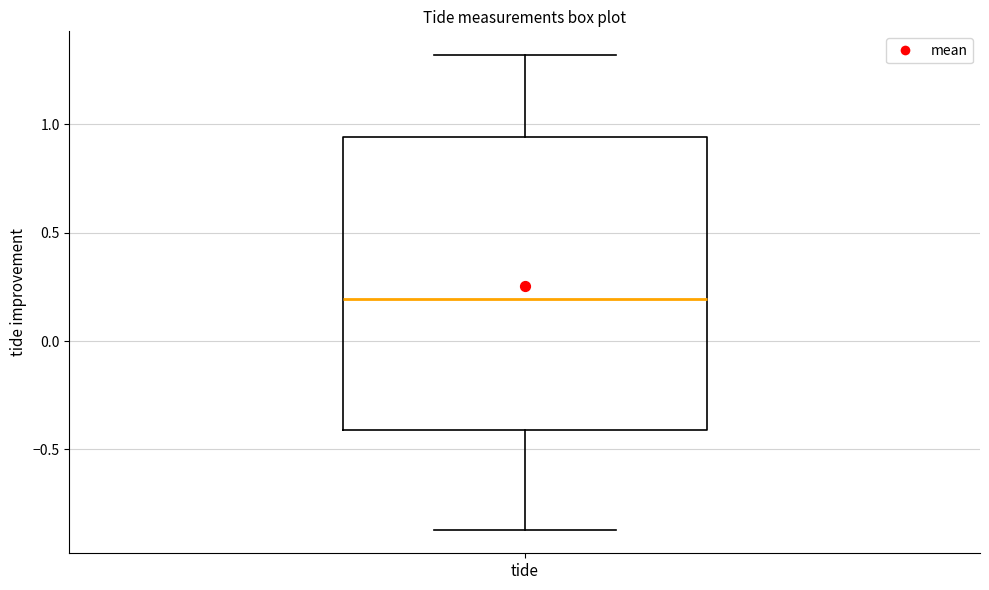

Where does the lower whisker of the box for tide end on the y-axis? The values are not printed on the chart, so give them approximately, as read against the axis.

-0.85